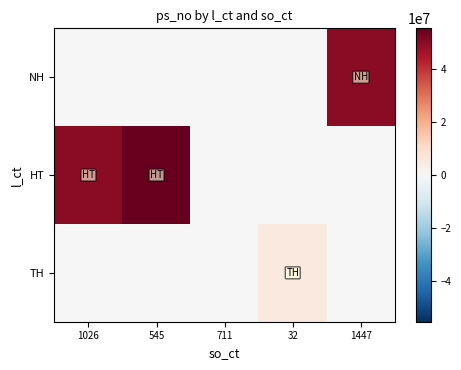

Rank the series by their maximum value, from highest to lowest.

HT, NH, TH